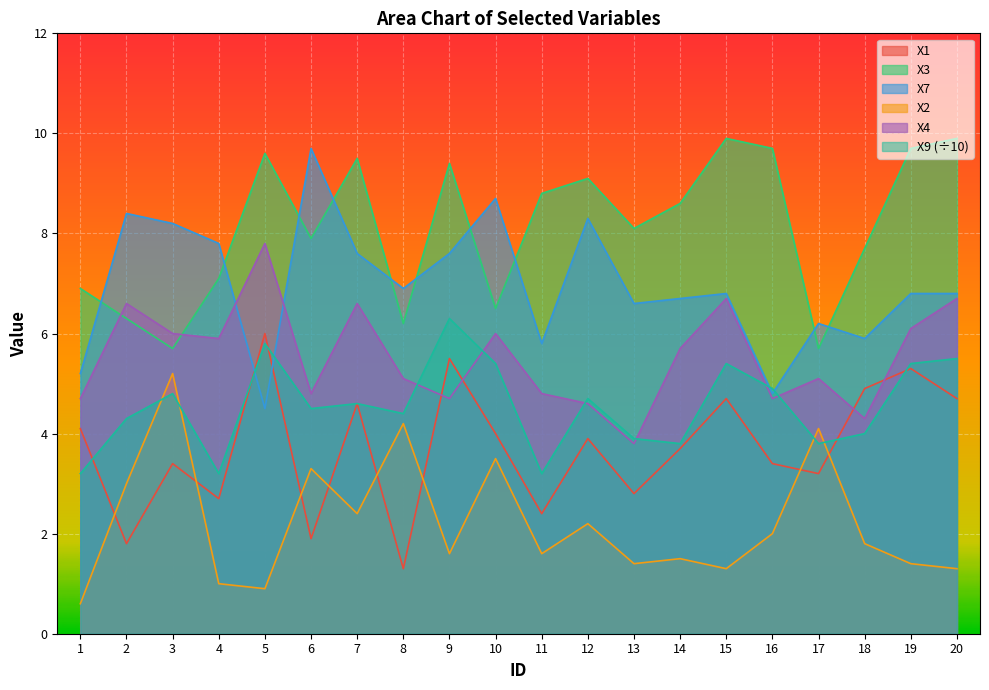

How many values in the X2 series exceed 1?

17